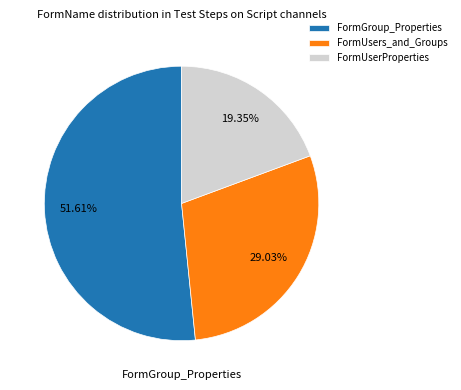

Which category has the smallest portion of the pie?

FormUserProperties